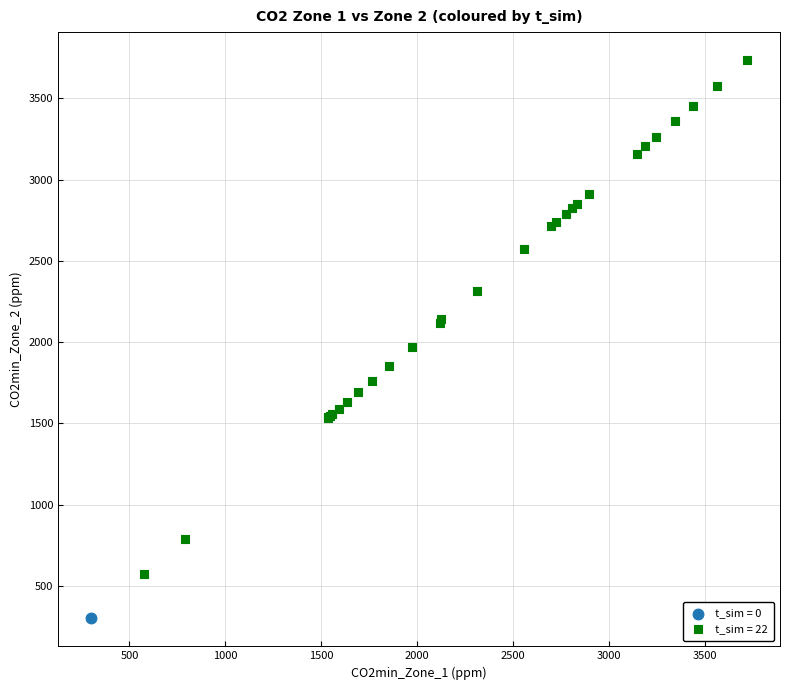

What are all the series names shown in the legend?

t_sim = 0, t_sim = 22